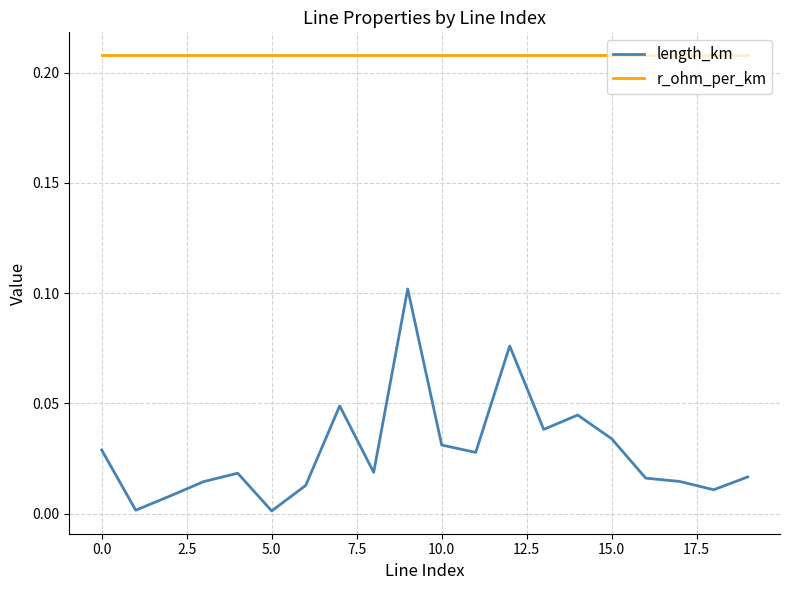

True or false: r_ohm_per_km and length_km intersect in this chart.

False